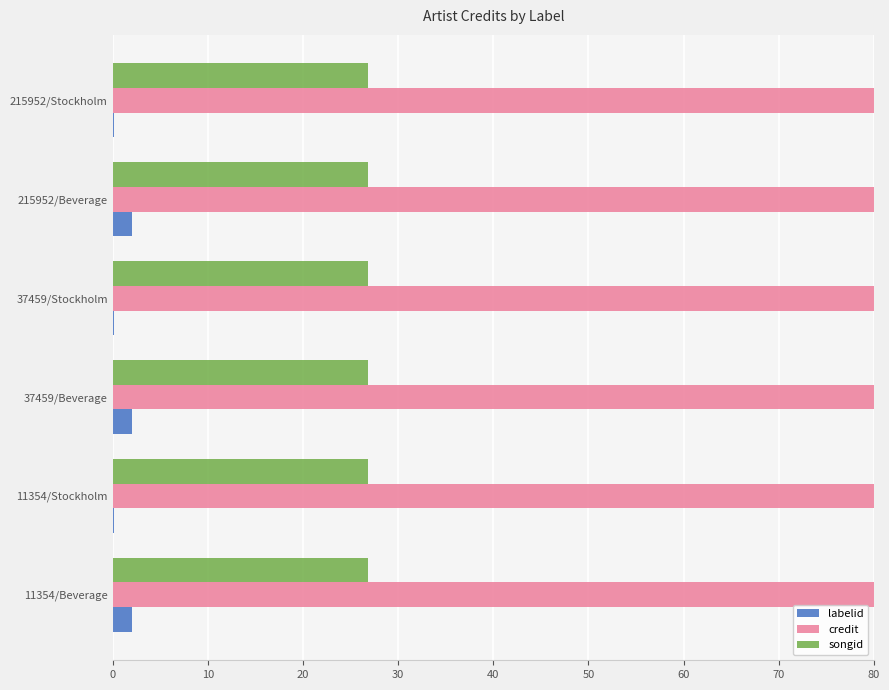

What is the maximum value for credit?

80.0